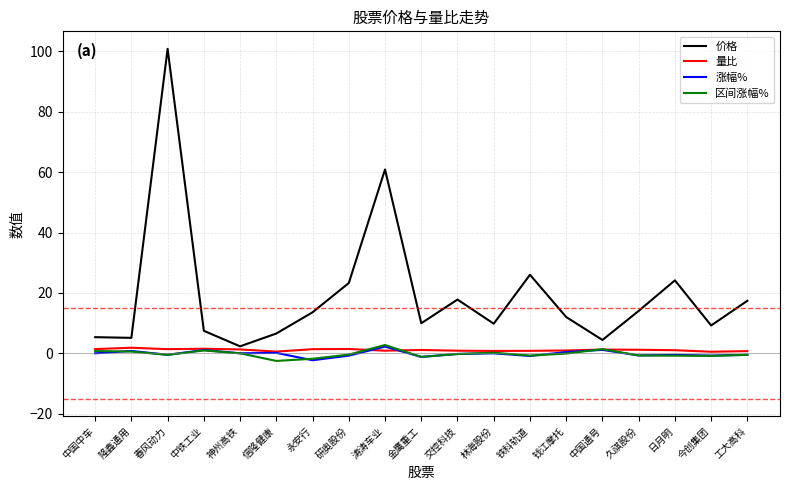

At which category is the sum across all series the highest?

春风动力